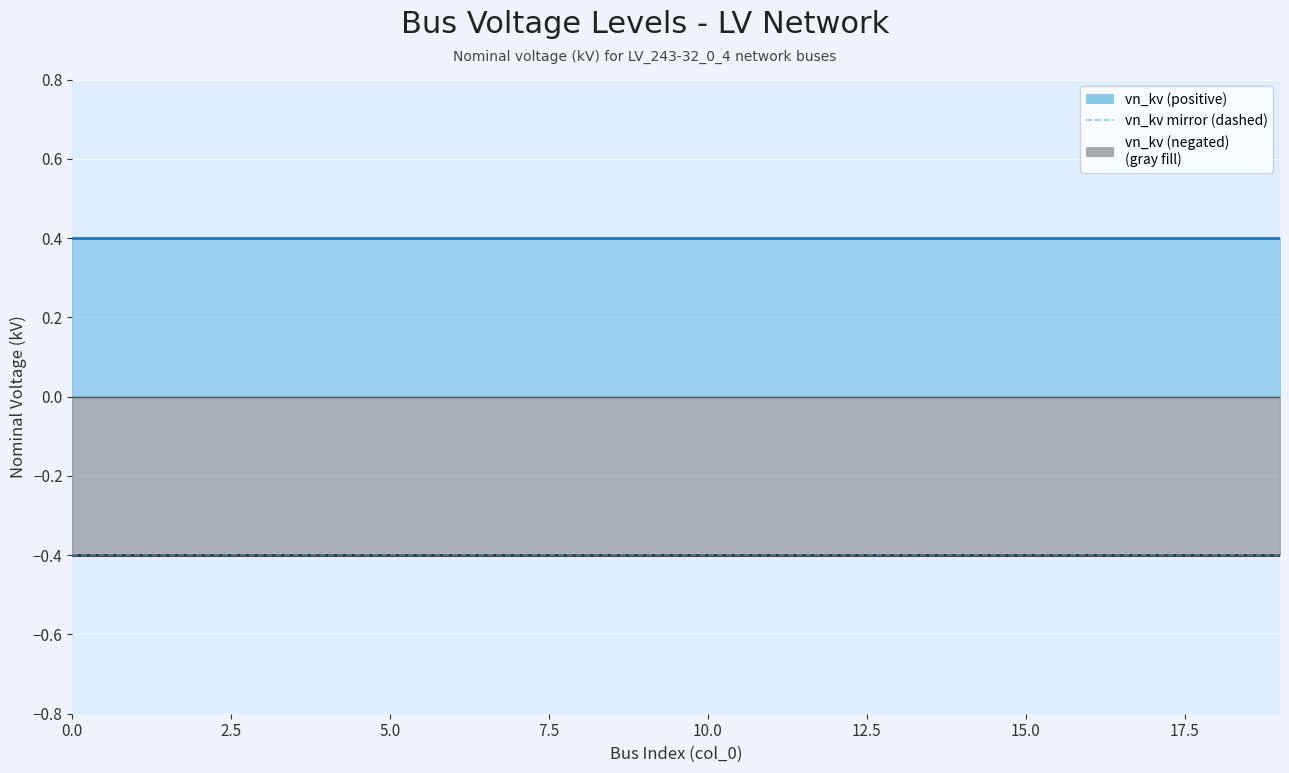

Reading left to right, list all the values displayed in this chart.

vn_kv line: 0.4	0.4	0.4	0.4	0.4	0.4	0.4	0.4	0.4	0.4	0.4	0.4	0.4	0.4	0.4	0.4	0.4	0.4	0.4	0.4
vn_kv neg line: -0.4	-0.4	-0.4	-0.4	-0.4	-0.4	-0.4	-0.4	-0.4	-0.4	-0.4	-0.4	-0.4	-0.4	-0.4	-0.4	-0.4	-0.4	-0.4	-0.4
vn_kv mirror (dashed): -0.4	-0.4	-0.4	-0.4	-0.4	-0.4	-0.4	-0.4	-0.4	-0.4	-0.4	-0.4	-0.4	-0.4	-0.4	-0.4	-0.4	-0.4	-0.4	-0.4